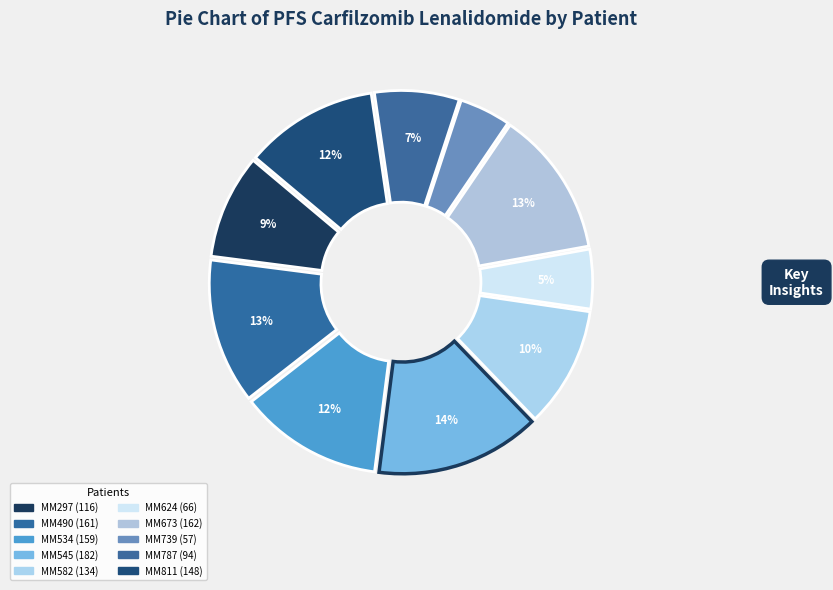

How many slices are in this pie chart?

10